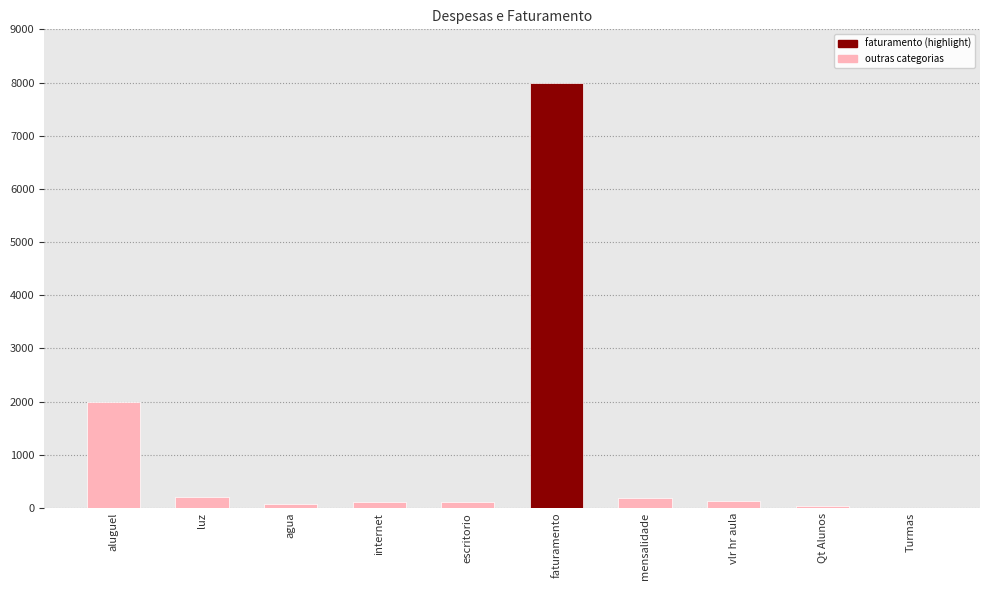

Count the number of data series in this chart.

1